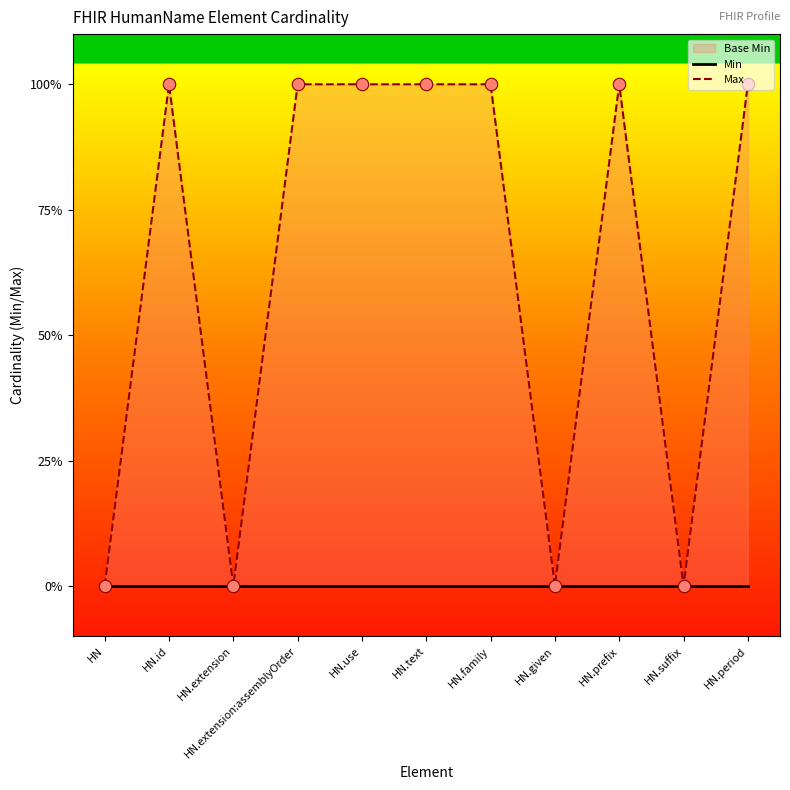

Which series reaches the maximum Y coordinate?

Max